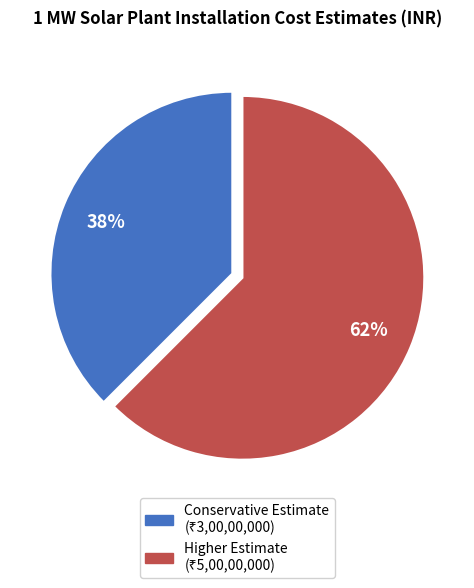

Is there any slice that represents more than half of the pie?

Yes